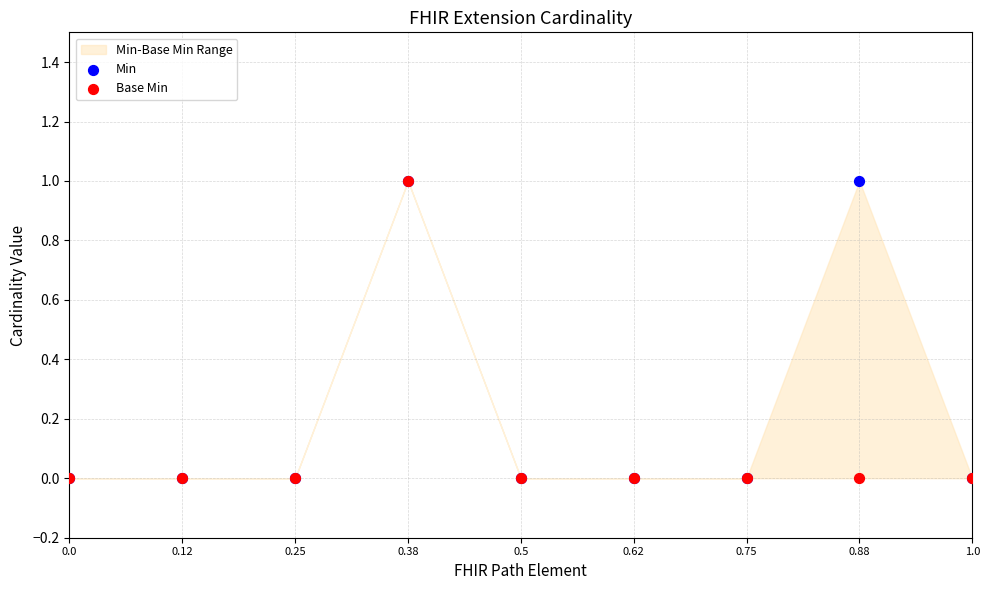

Which series has the largest Y range (max minus min)?

Min